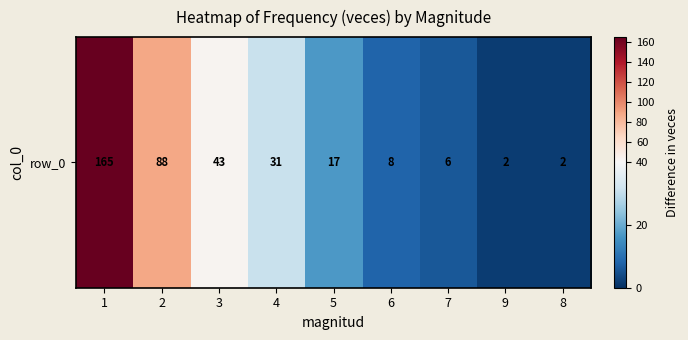

What is the difference between the maximum and minimum values?

163